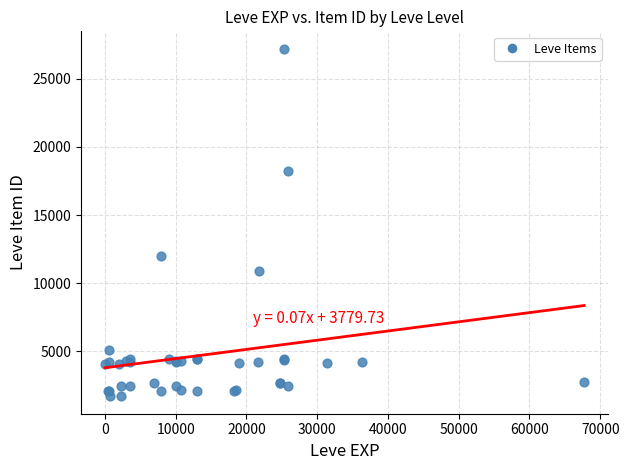

What Y value in the scatter plot is closest to 14448?

12018